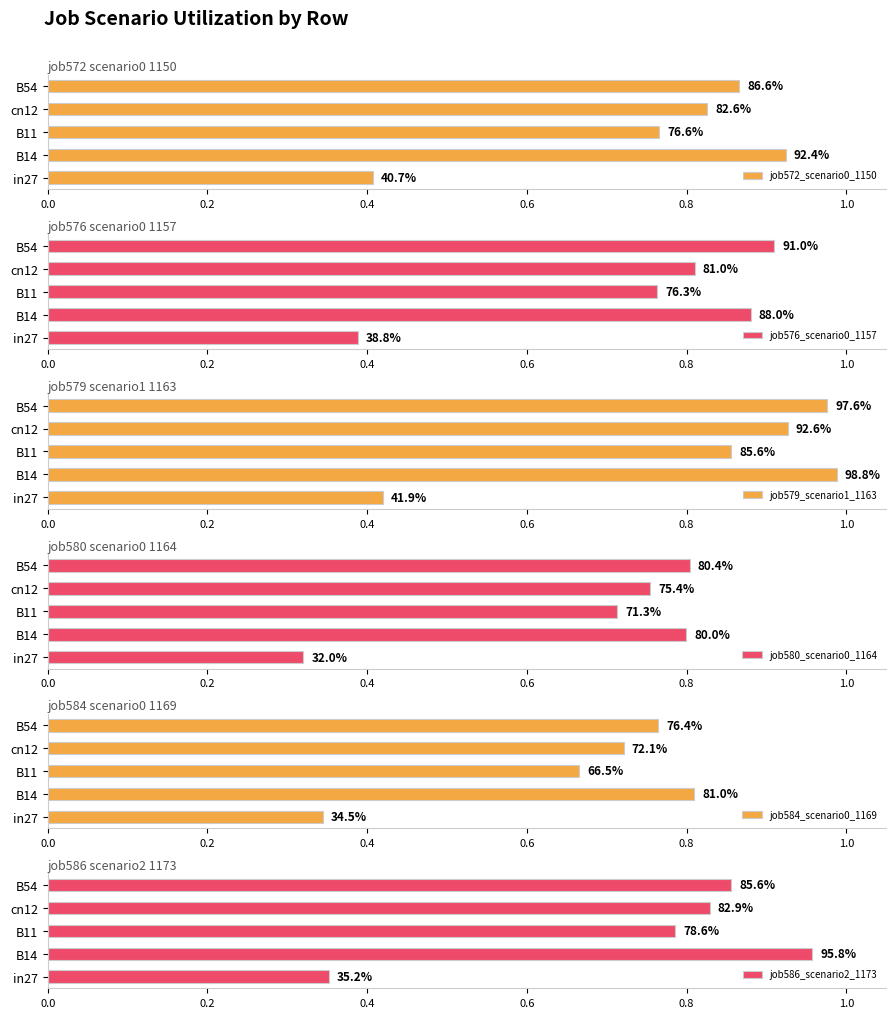

At in27, list the series in order from smallest to largest.

job580_scenario0_1164, job584_scenario0_1169, job586_scenario2_1173, job576_scenario0_1157, job572_scenario0_1150, job579_scenario1_1163